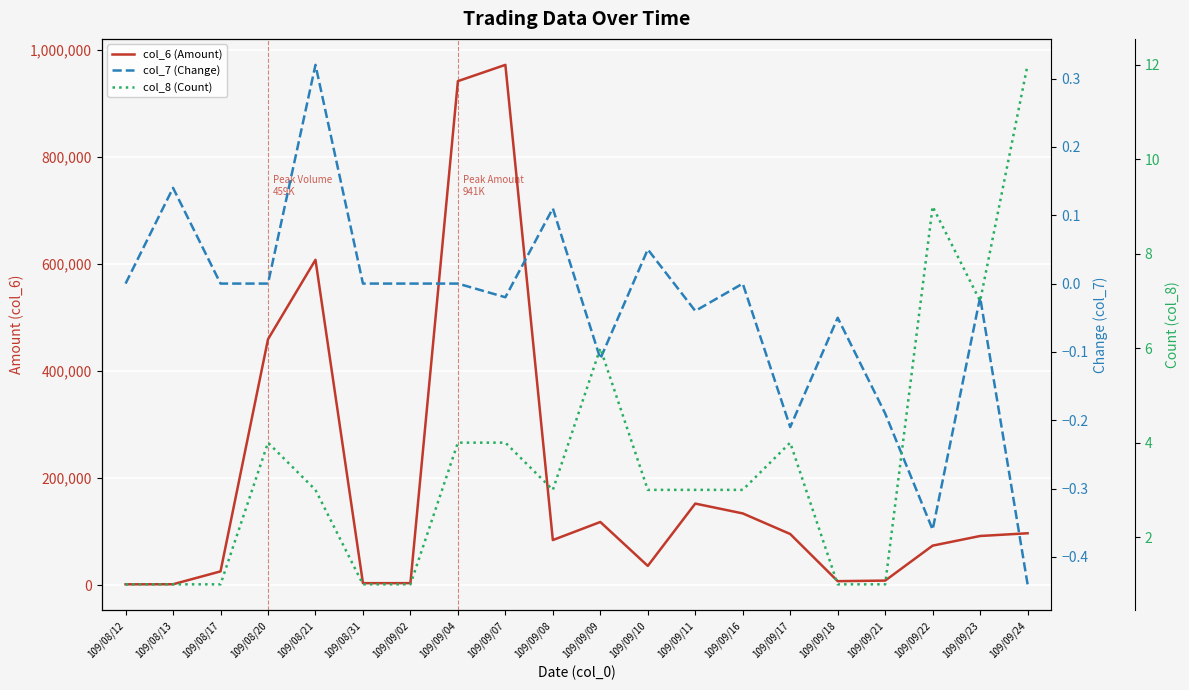

Where is the first local maximum for col_8 (Count)?

109/08/20